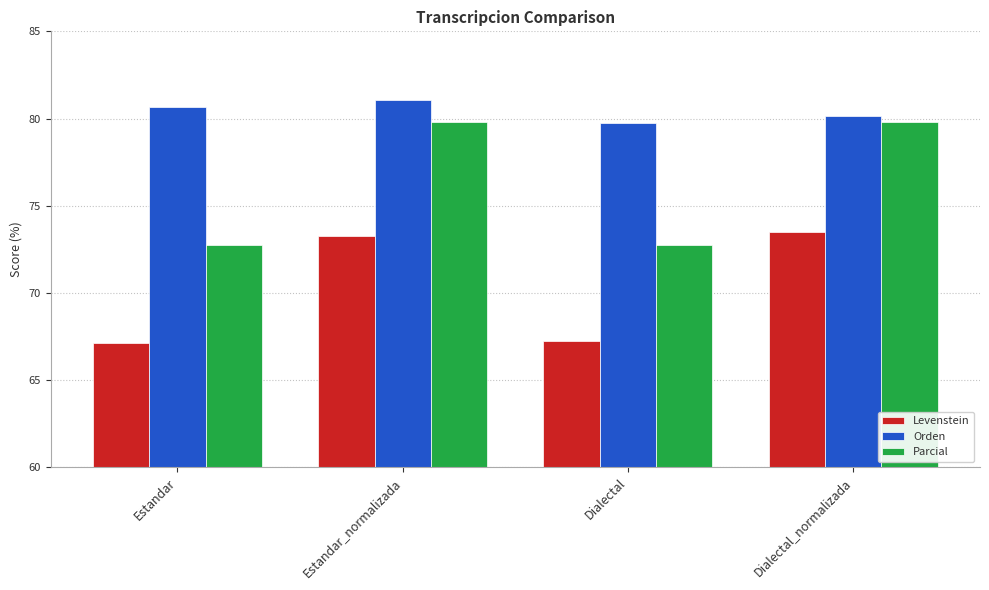

At which category is the sum across all series the highest?

Estandar_normalizada